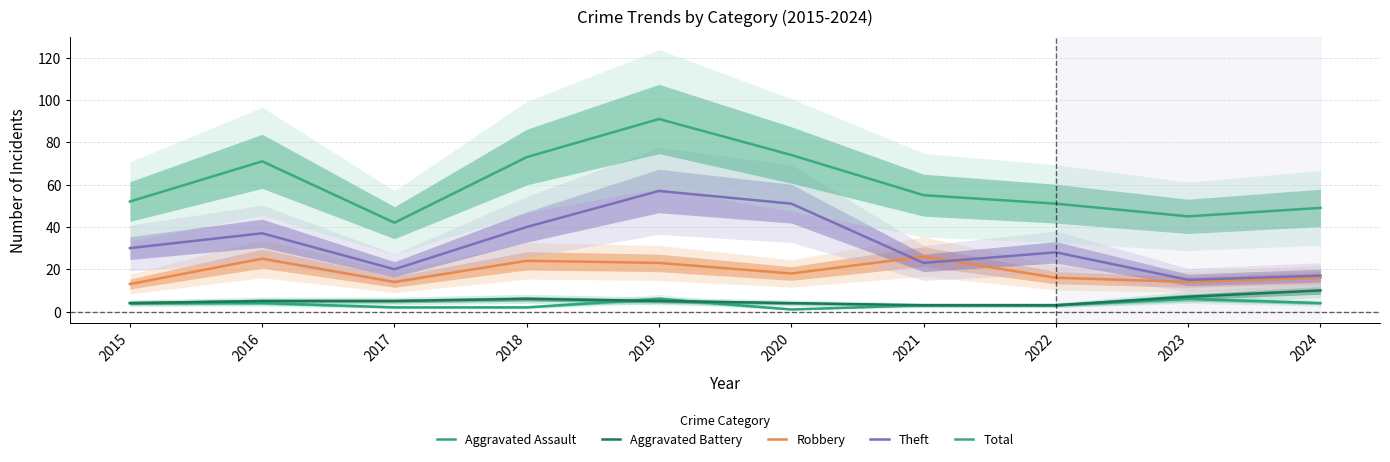

Which has a higher value, 2023 or 2017?

2023